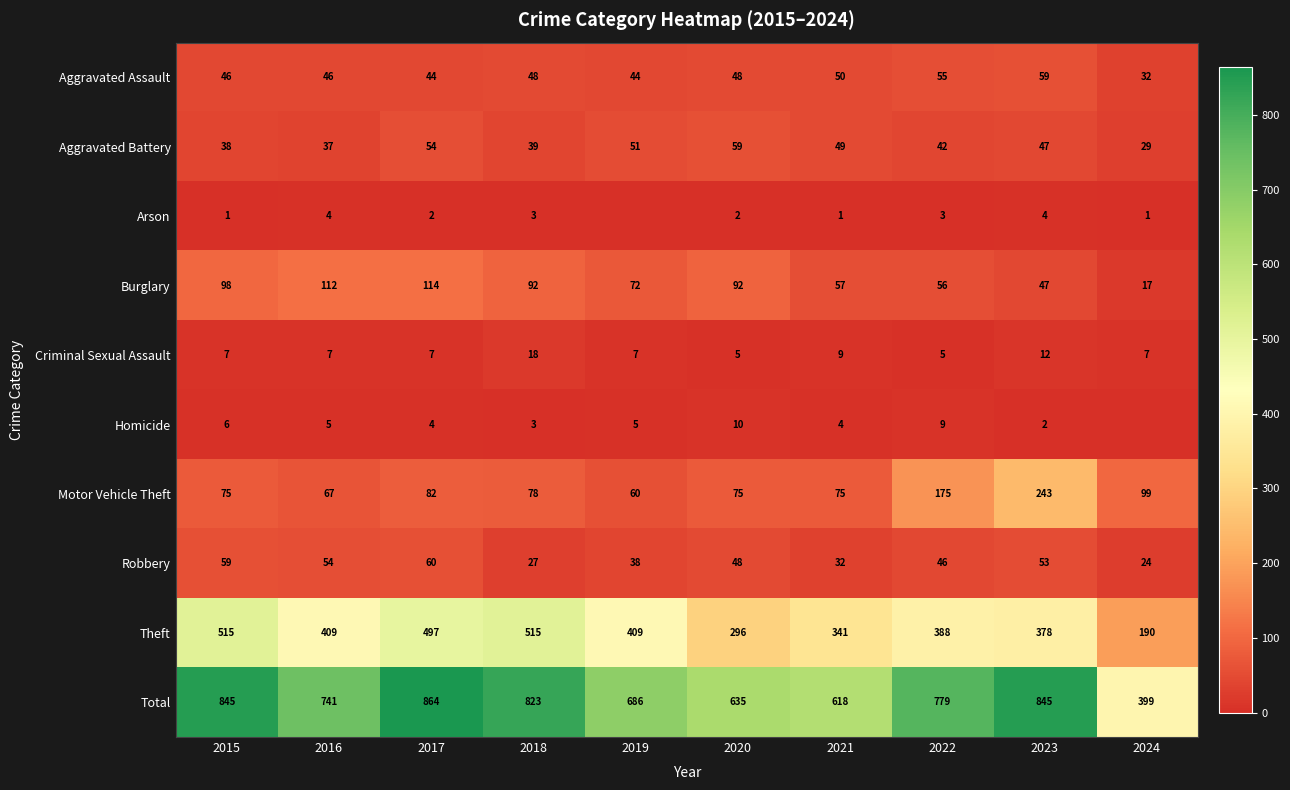

What is the difference between the maximum and minimum values in the Aggravated Assault series?

27